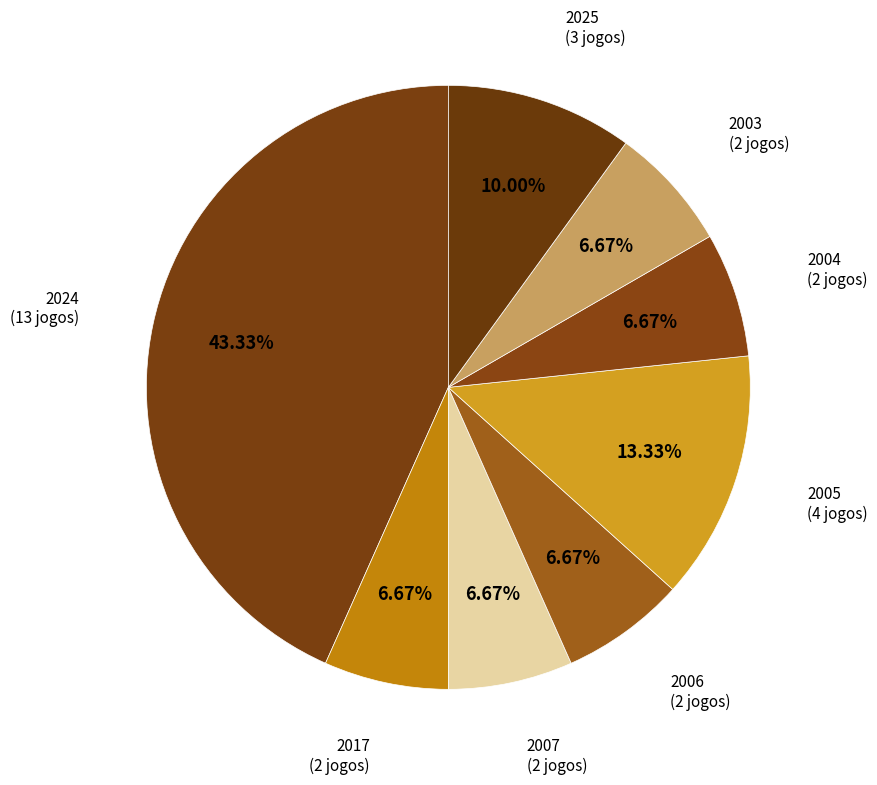

Which category has the biggest portion of the pie?

2024